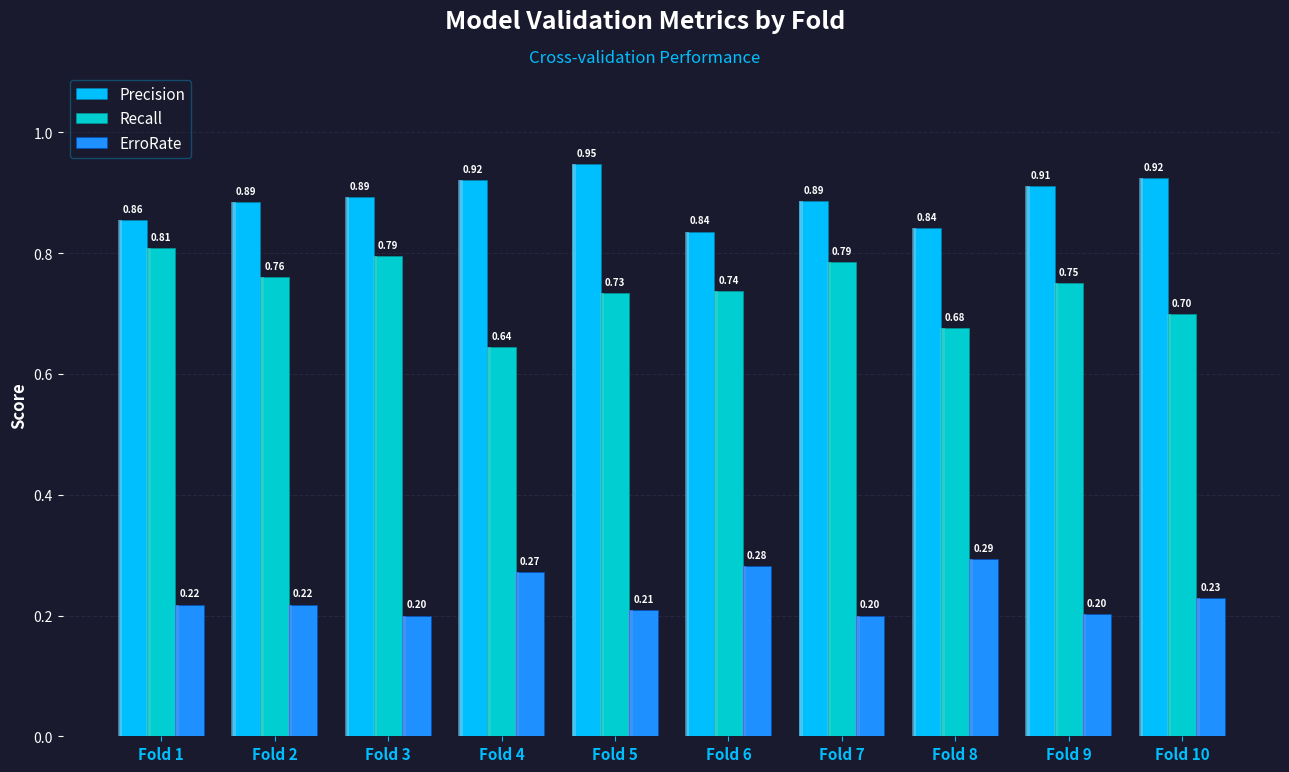

What are all the series names shown in the legend?

Precision, Recall, ErroRate